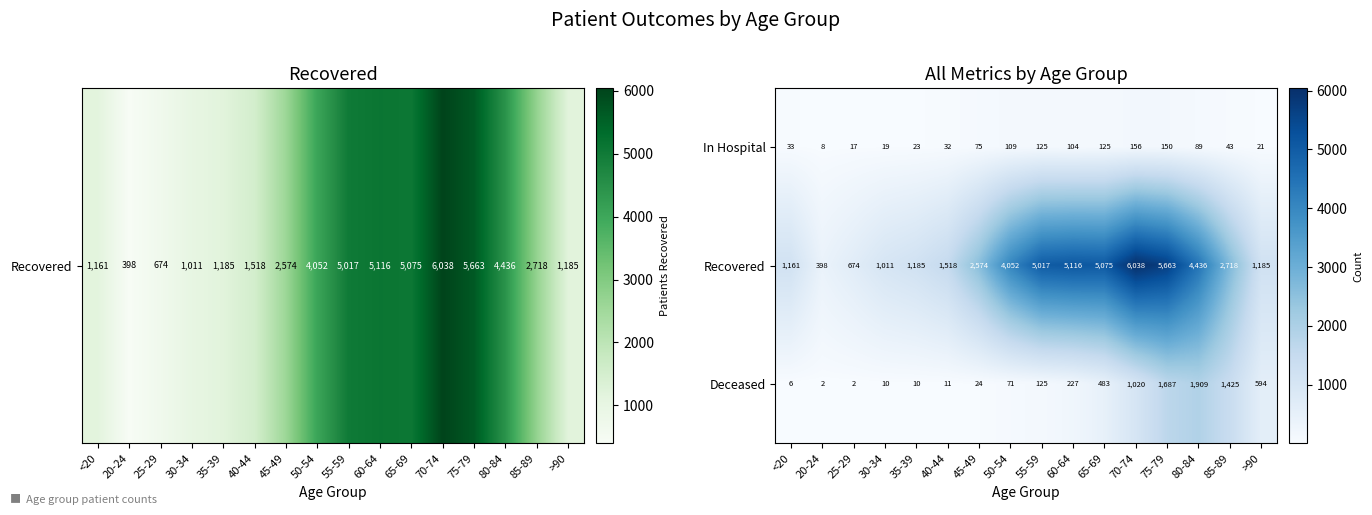

Between 20-24 and 55-59, which series saw the biggest shift?

Recovered